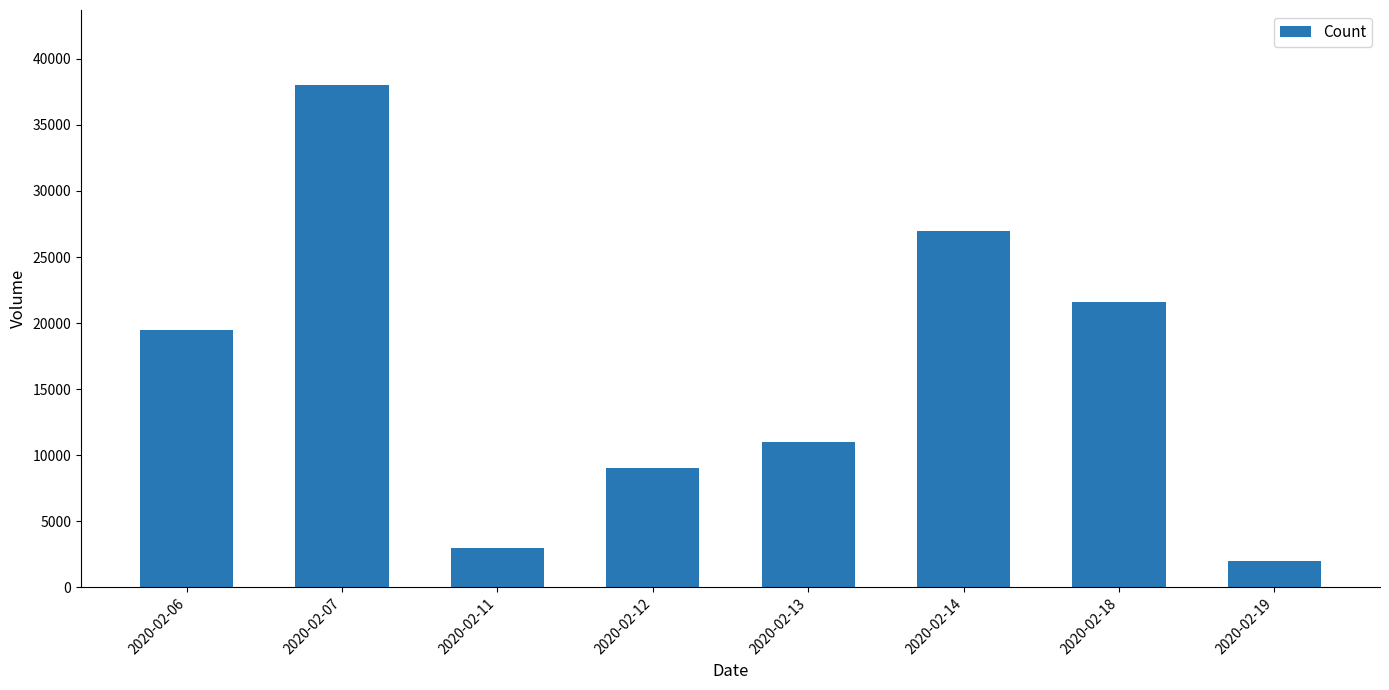

What is the sum of all values?

131100